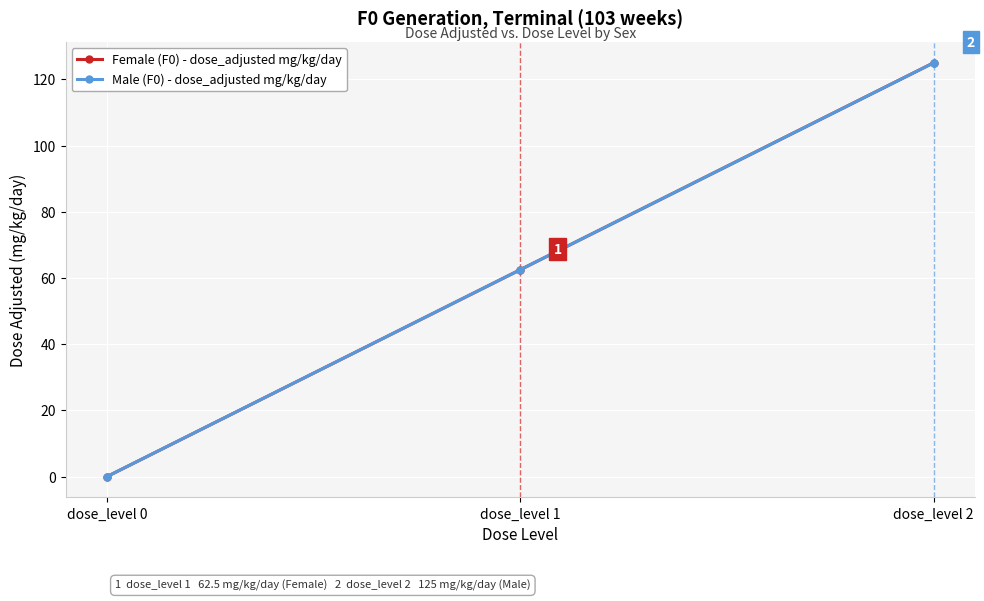

Which series has the largest total across all categories?

Female (F0) - dose_adjusted mg/kg/day